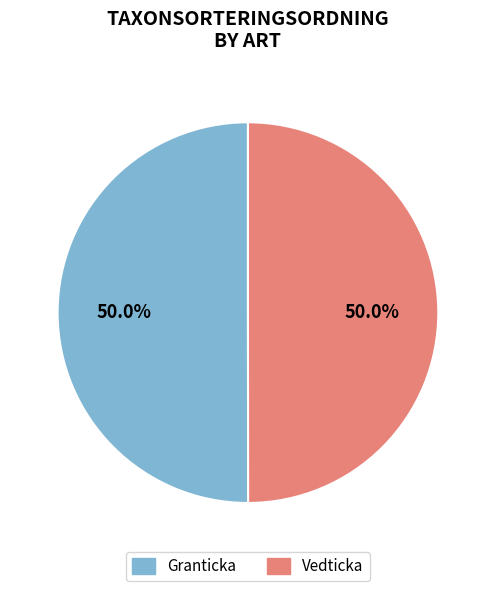

What is the ratio of the value at Granticka to the value at Vedticka?

1.0